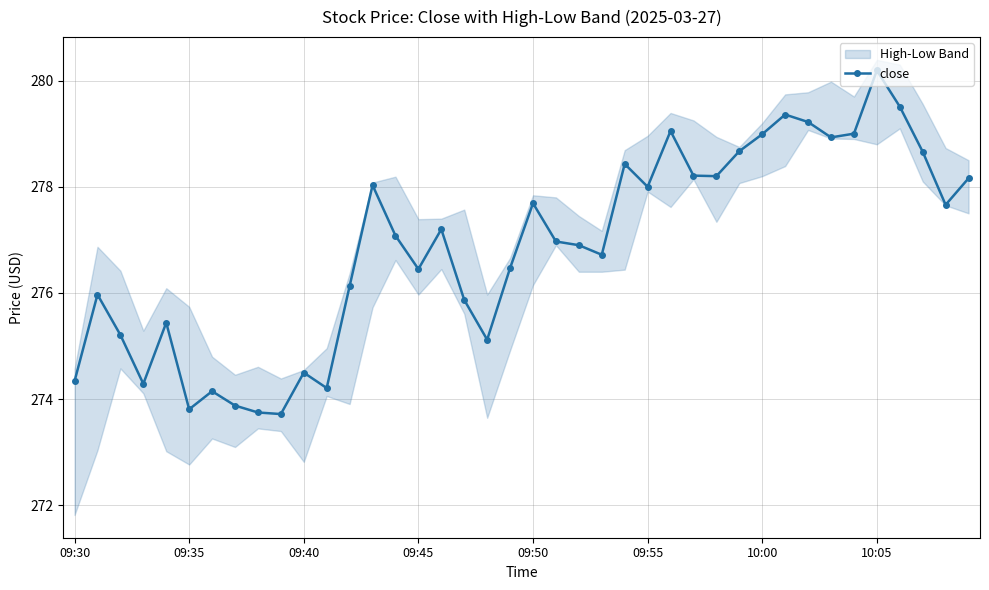

How many interior local peaks (higher than both neighbors) does the data have?

11